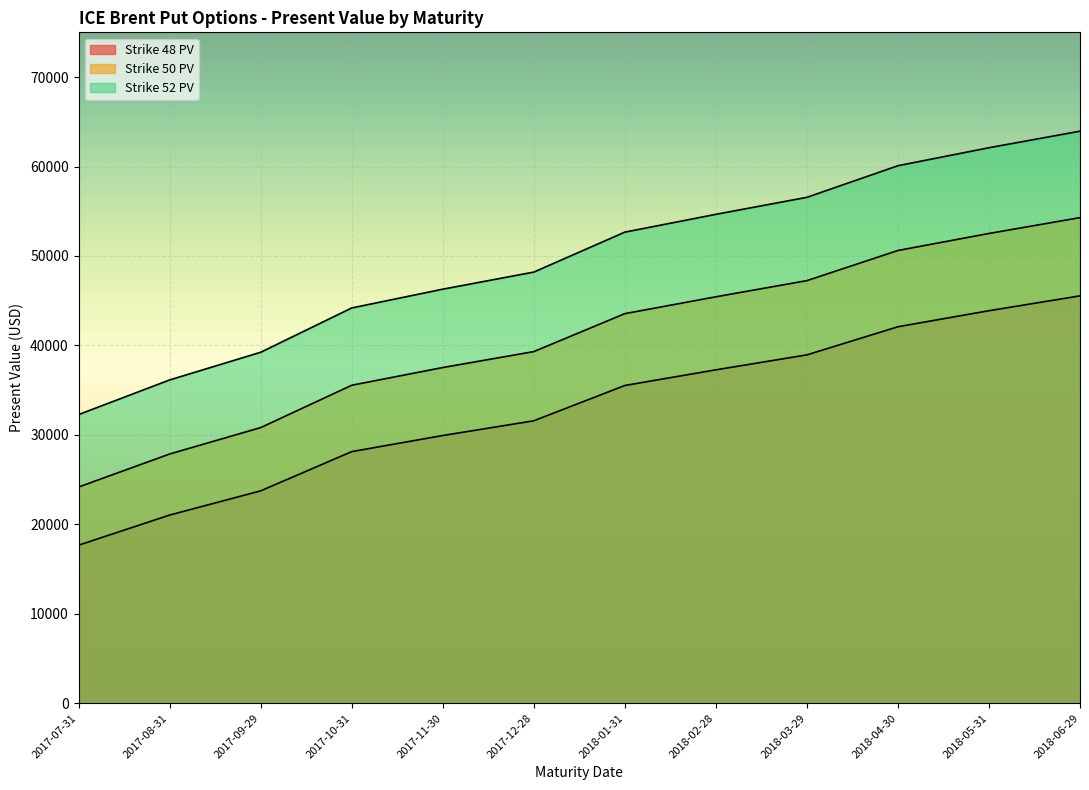

At how many categories does at least one series exceed 57294?

3